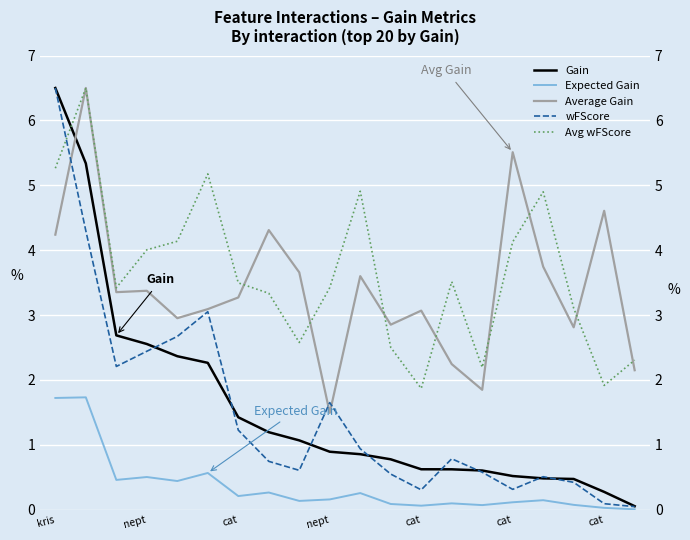

What is the difference between the wFScore values at 19 and nept?

2.4